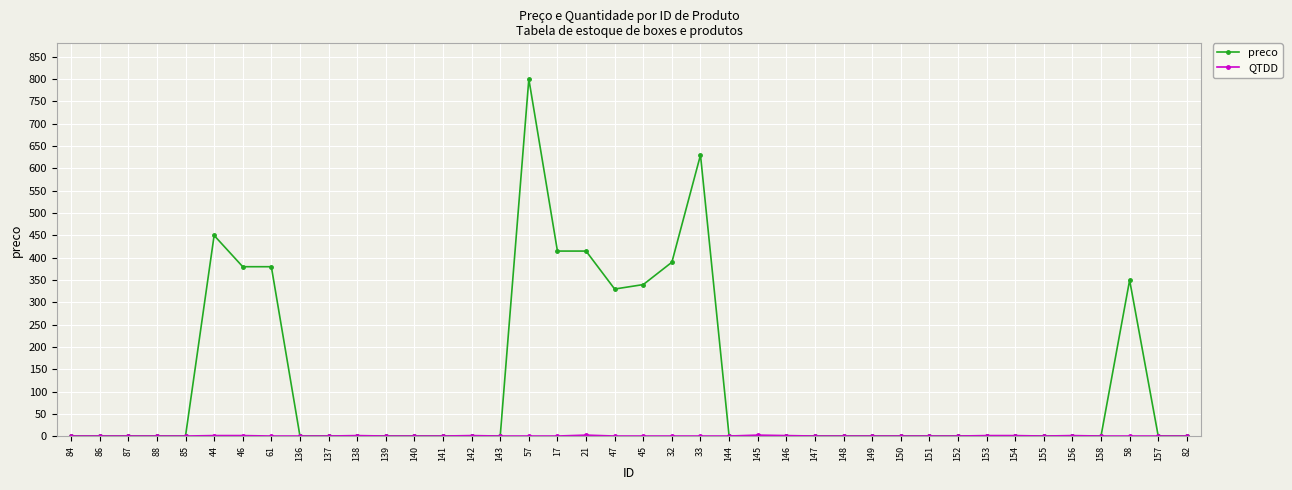

Between 32 and 149, which series saw the biggest shift?

preco